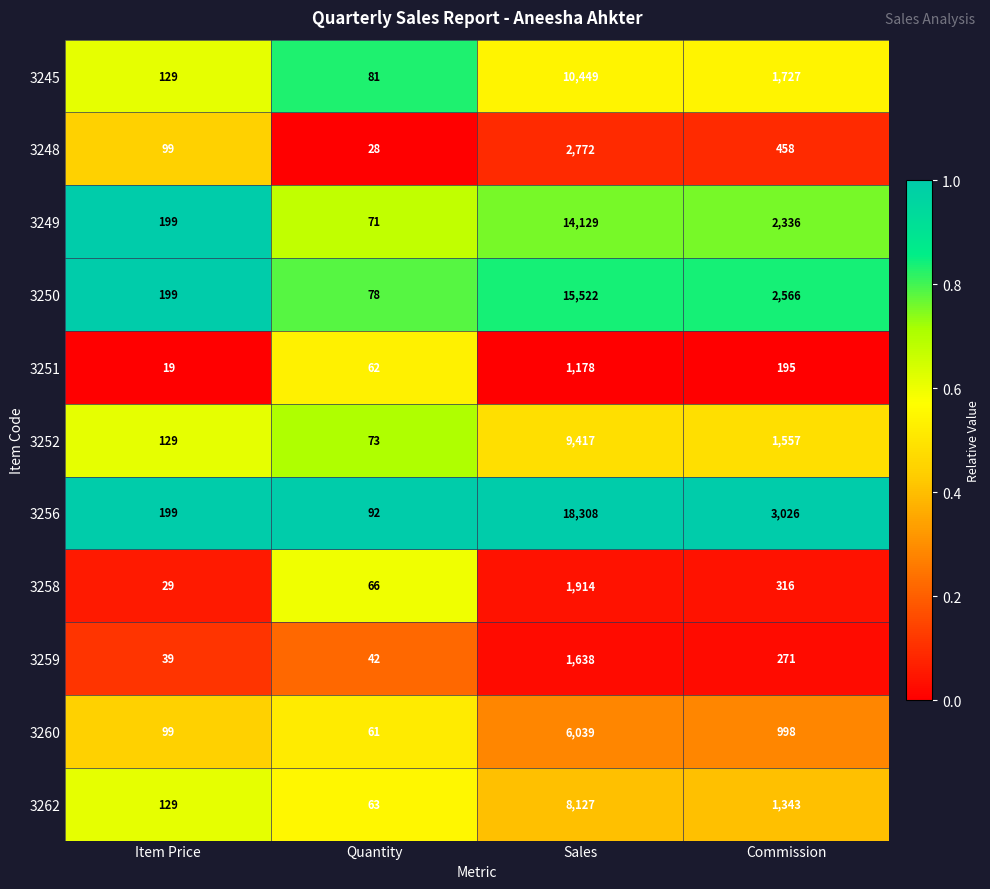

How many categories are shown in the chart?

4